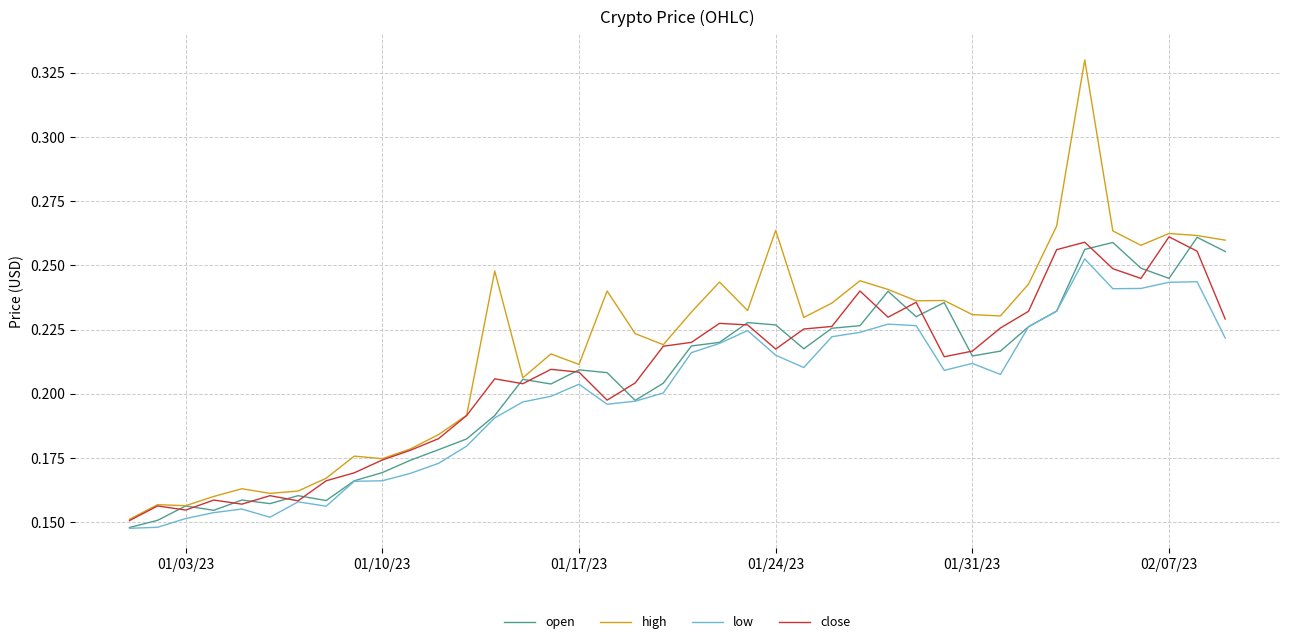

Does the chart have visible grid lines?

Yes